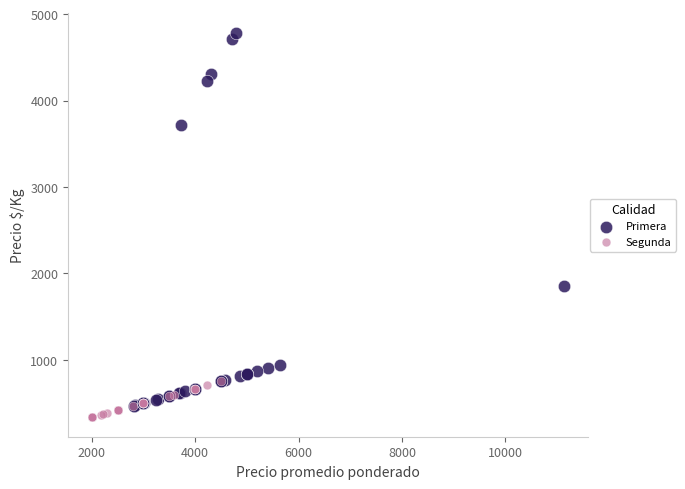

Which series has the widest spread of Y values?

Primera